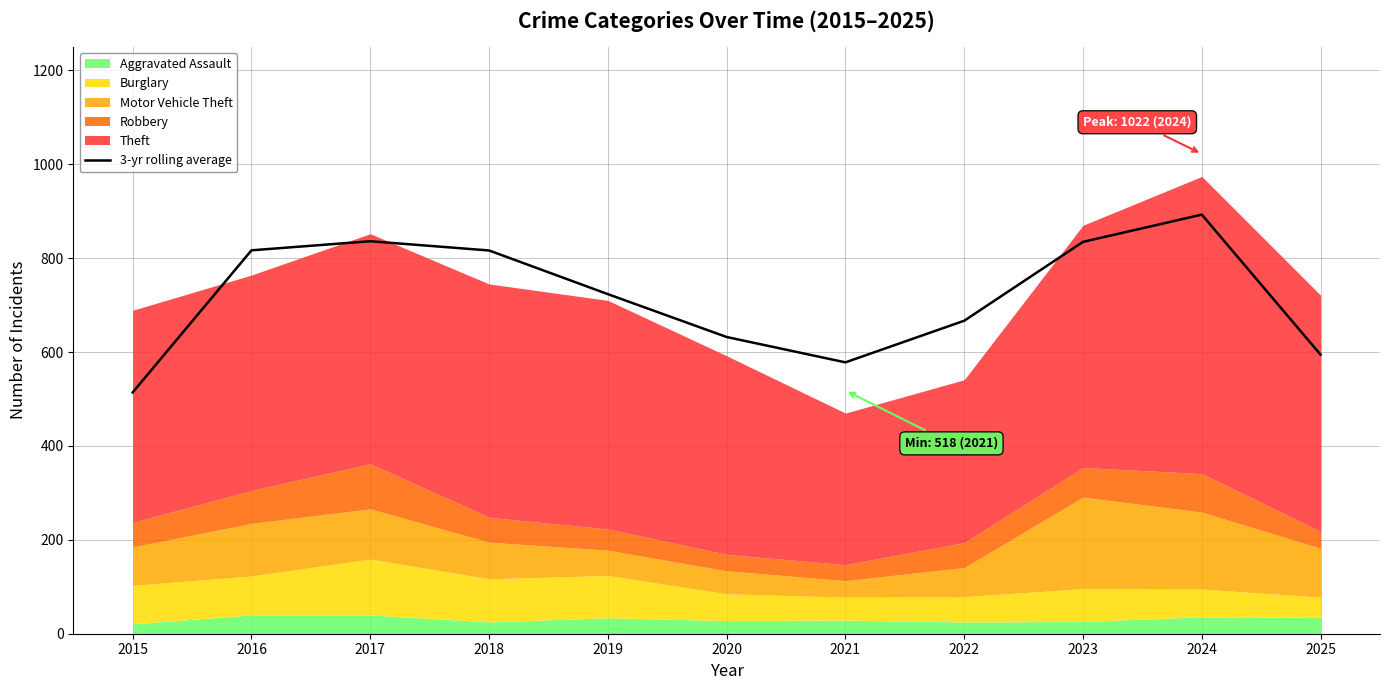

Between 2025 and 2015, which is larger?

2025